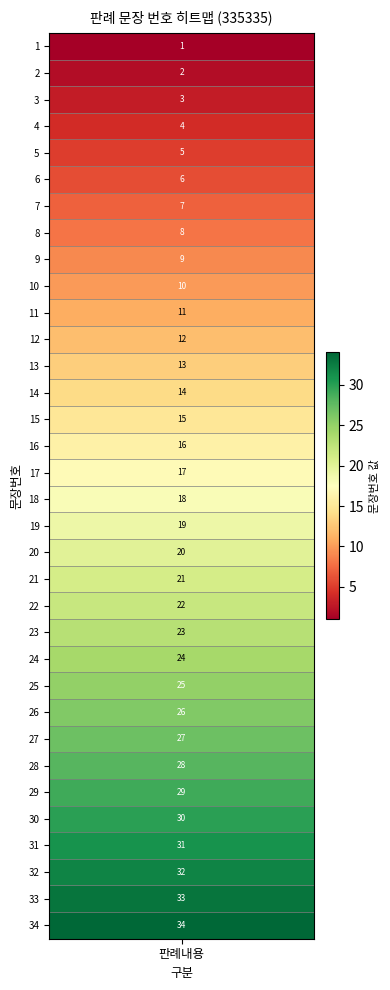

Rank the categories by value from lowest to highest.

1, 2, 3, 4, 5, 6, 7, 8, 9, 10, 11, 12, 13, 14, 15, 16, 17, 18, 19, 20, 21, 22, 23, 24, 25, 26, 27, 28, 29, 30, 31, 32, 33, 34